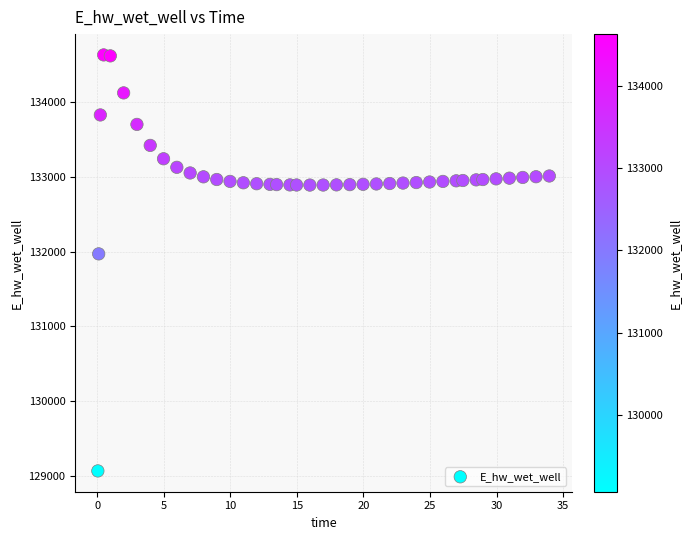

What is the range of X values (max minus min)?

33.9